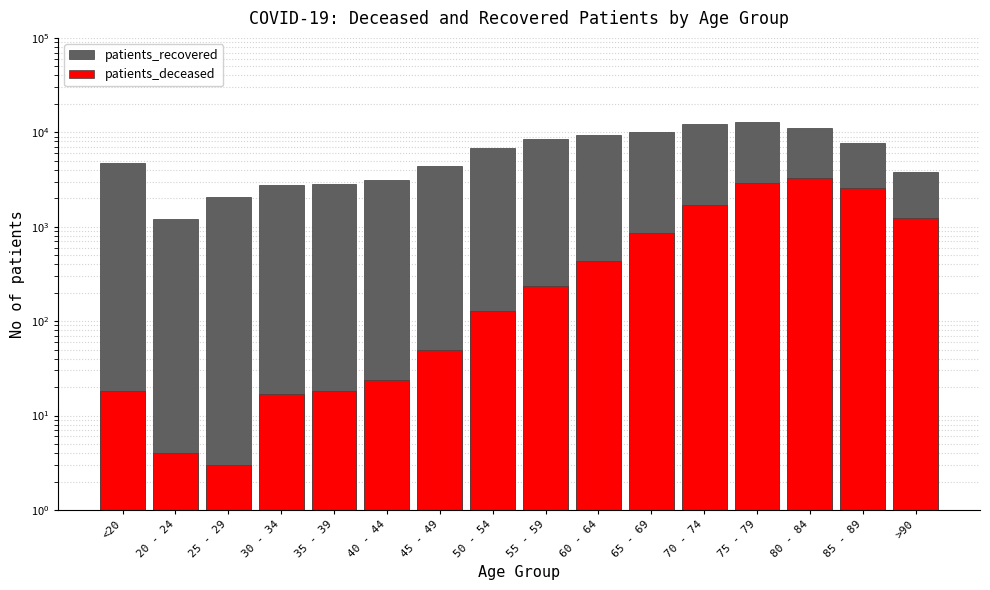

Reading right to left, what are all the values shown in this chart?

patients_recovered: >90=3753	85 - 89=7707	80 - 84=11146	75 - 79=12790	70 - 74=12288	65 - 69=10103	60 - 64=9372	55 - 59=8494	50 - 54=6858	45 - 49=4431	40 - 44=3110	35 - 39=2842	30 - 34=2795	25 - 29=2057	20 - 24=1203	<20=4733
patients_deceased: >90=1250	85 - 89=2589	80 - 84=3308	75 - 79=2896	70 - 74=1714	65 - 69=866	60 - 64=433	55 - 59=234	50 - 54=129	45 - 49=49	40 - 44=24	35 - 39=18	30 - 34=17	25 - 29=3	20 - 24=4	<20=18